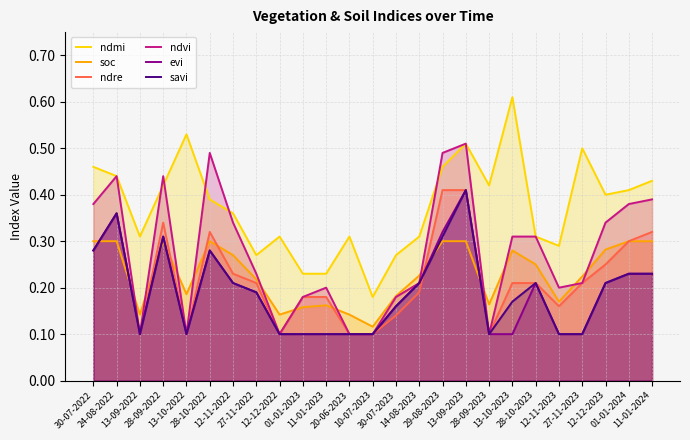

True or false: ndvi and savi cross at least once.

False